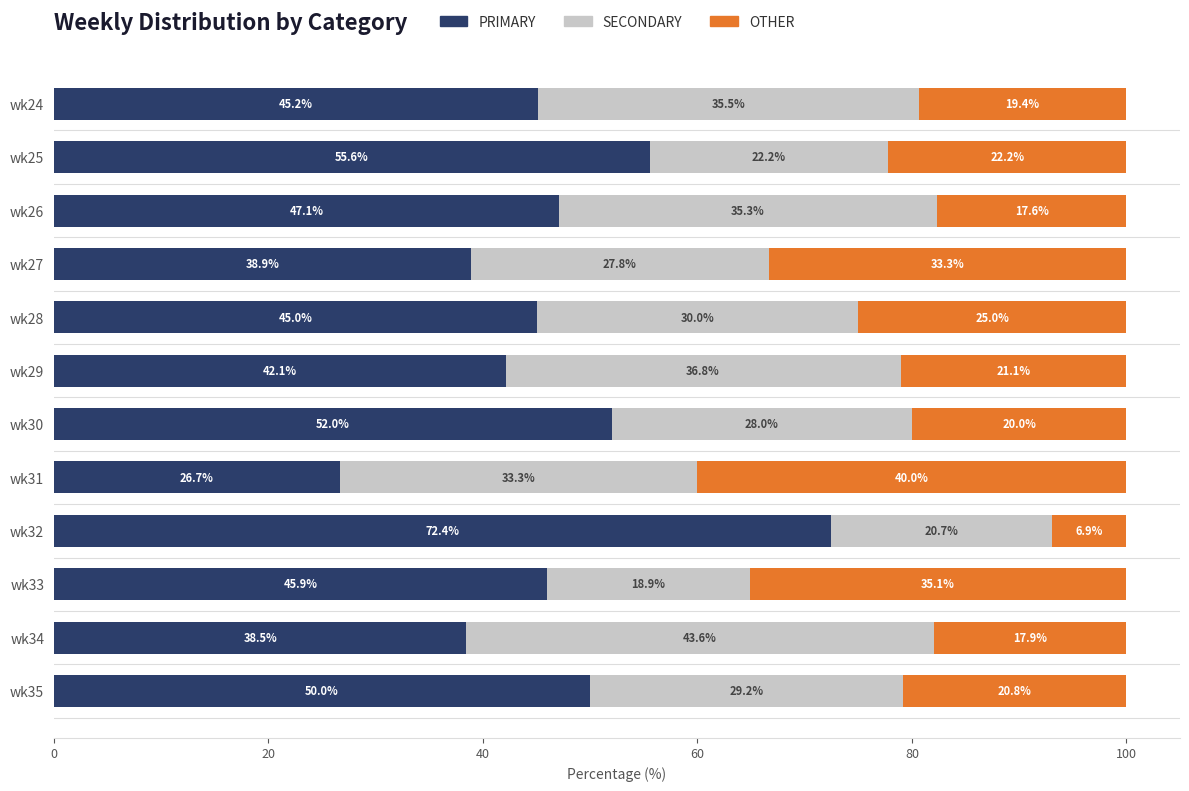

List the labels in order of PRIMARY value, smallest first.

wk31, wk34, wk27, wk29, wk28, wk24, wk33, wk26, wk35, wk30, wk25, wk32